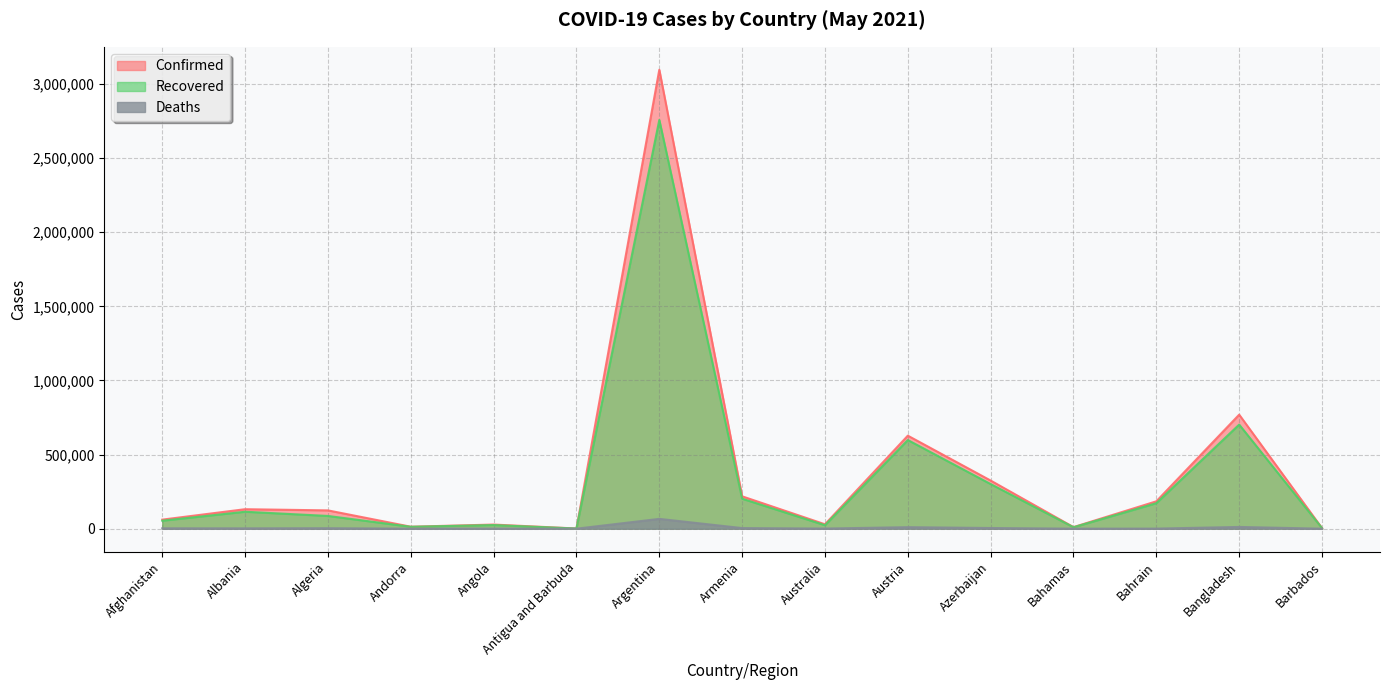

How many values in the Confirmed series exceed 123473?

7